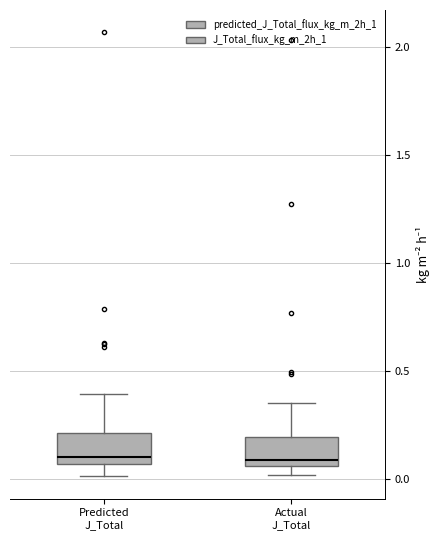

Reading left to right, read every box against the y-axis: the position of its median line, the range the box covers, and the ends of its whiskers. The values are not printed on the chart, so give them approximately, as read against the axis.

Predicted J_Total: median 0.10, box 0.05 to 0.20, whiskers 0.00 to 0.40
Actual J_Total: median 0.10, box 0.05 to 0.20, whiskers 0.00 to 0.35